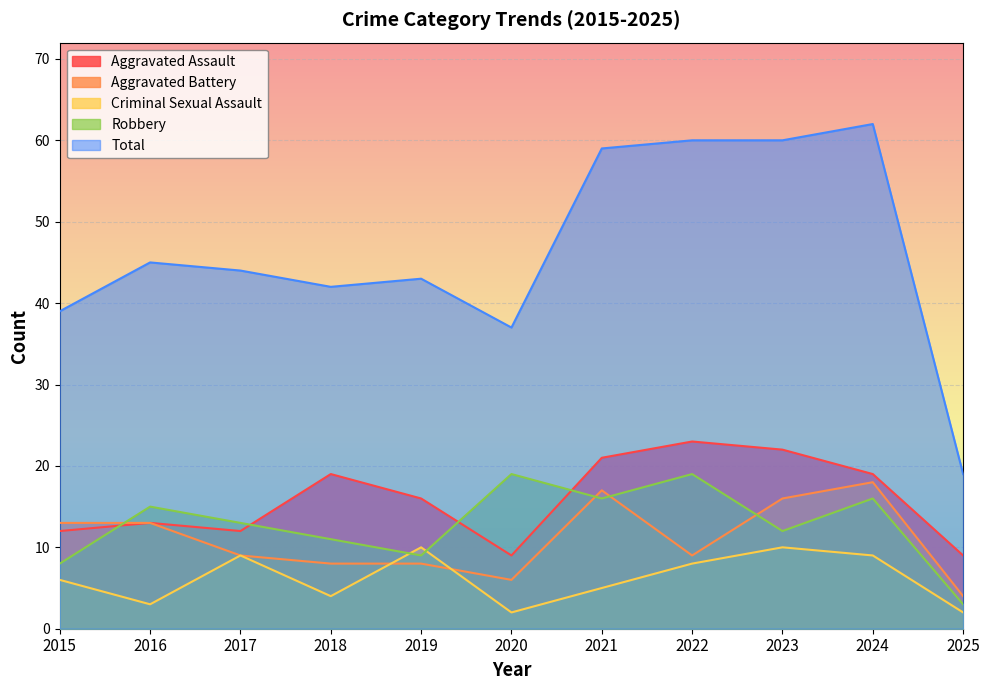

Between 2015 and 2016, which series saw the biggest shift?

Robbery